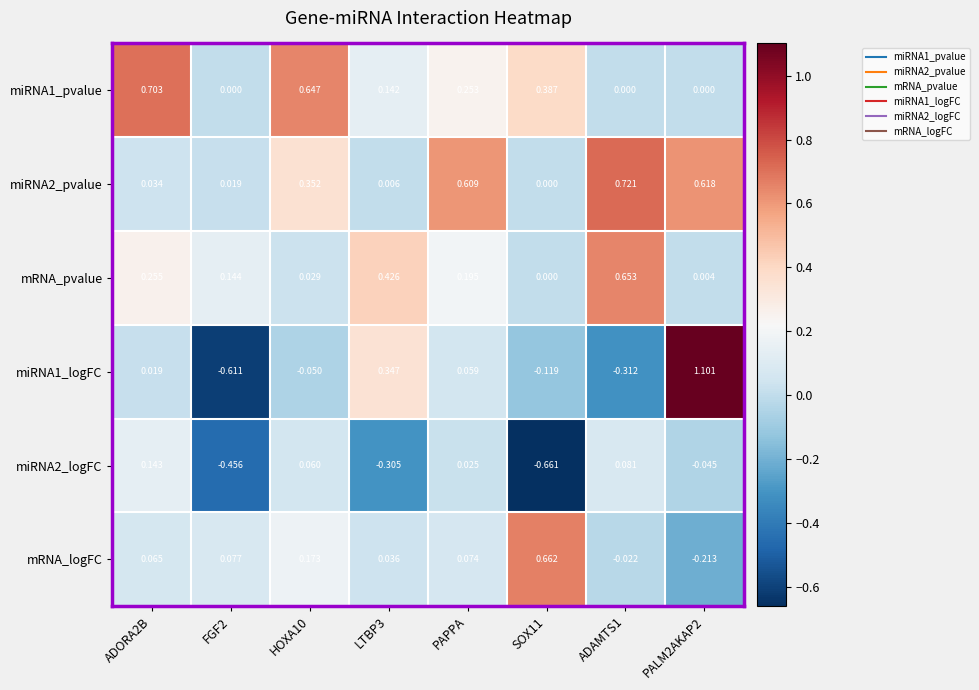

Is the value of mRNA_logFC at ADORA2B greater than the value of miRNA2_logFC at FGF2?

Yes